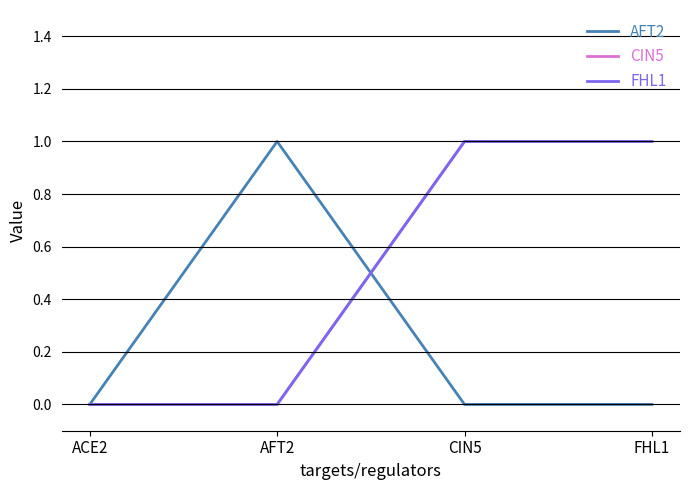

How many times do FHL1 and AFT2 cross each other?

1